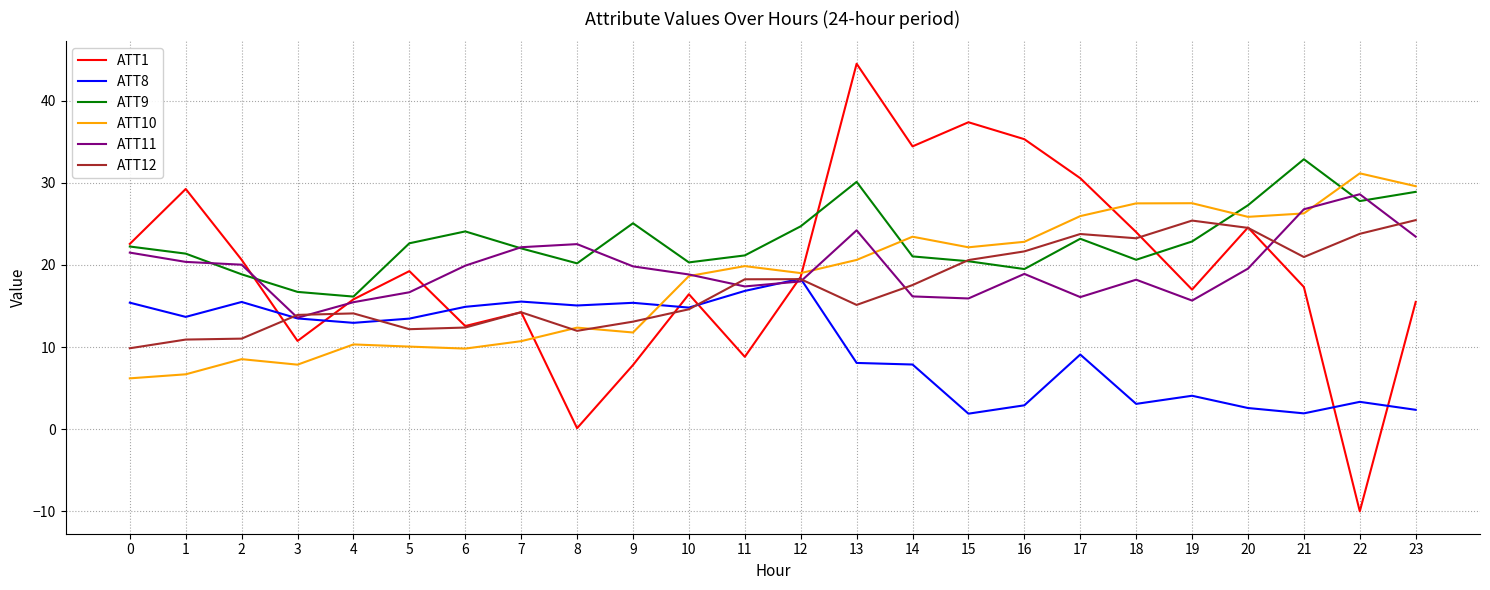

Which series changed the most between 14 and 21?

ATT1